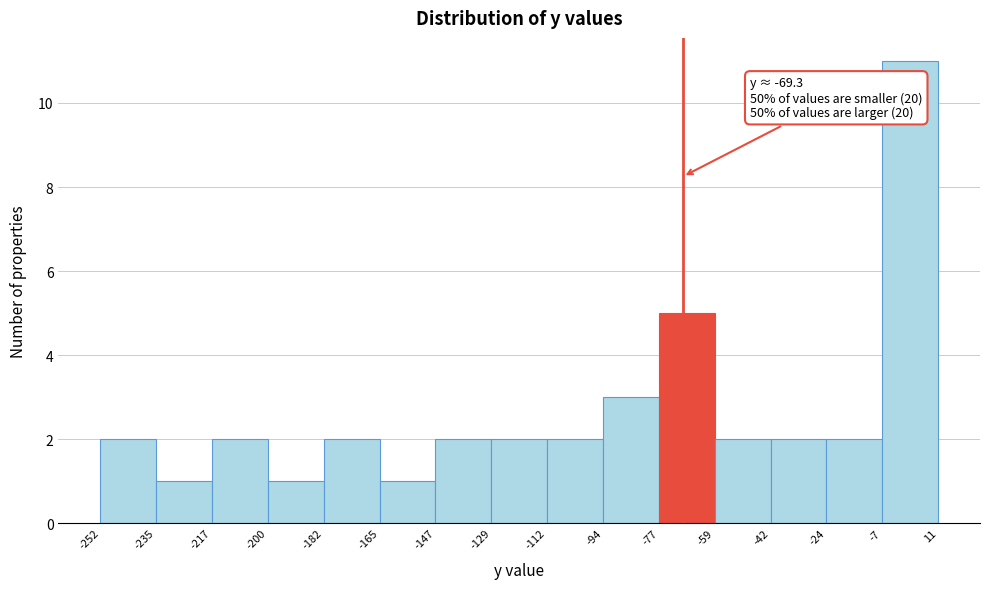

Which range on the x-axis has the tallest bar?

-7 to 11